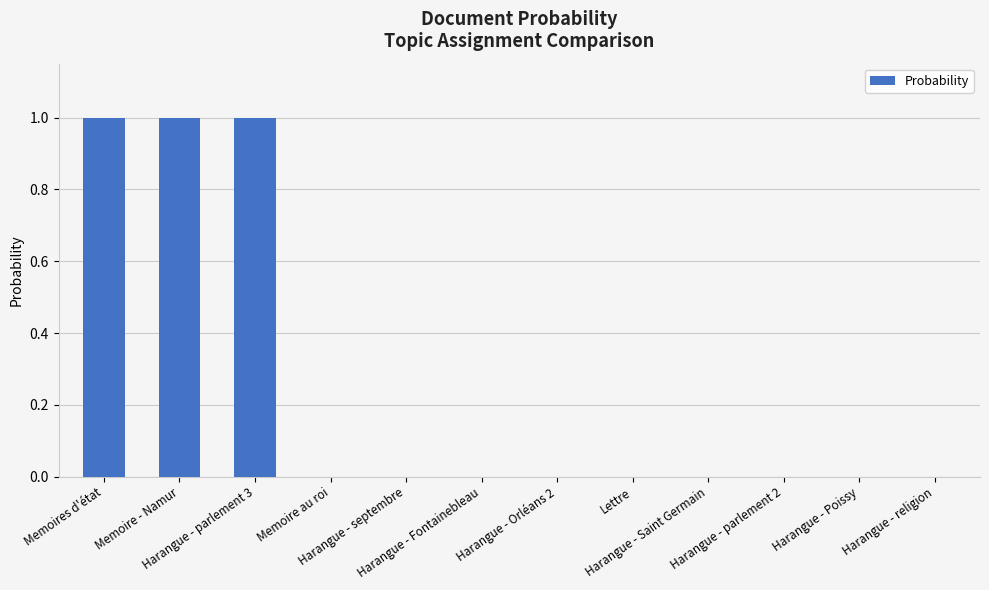

What is the sum of all values?

3.0